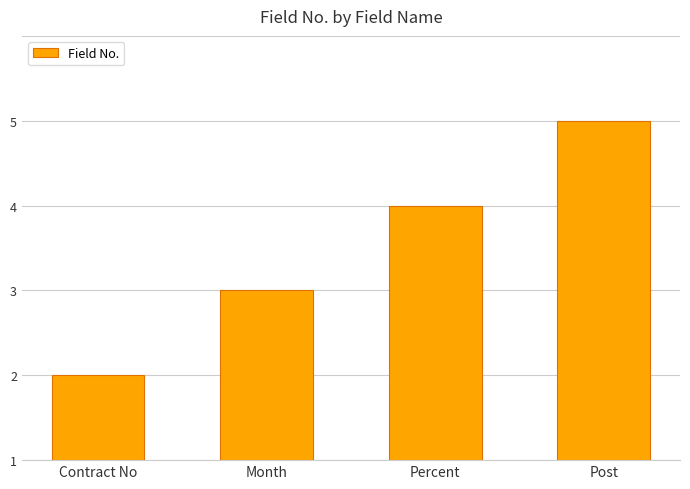

Where does the data first go above 3?

Post